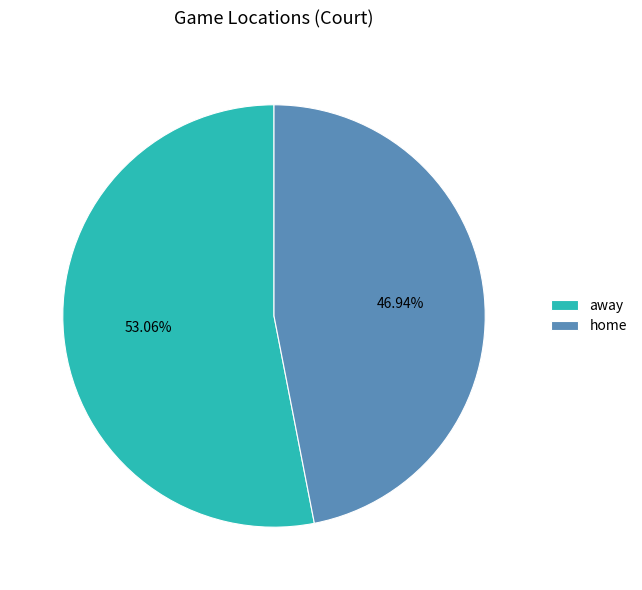

Which category has the biggest portion of the pie?

away